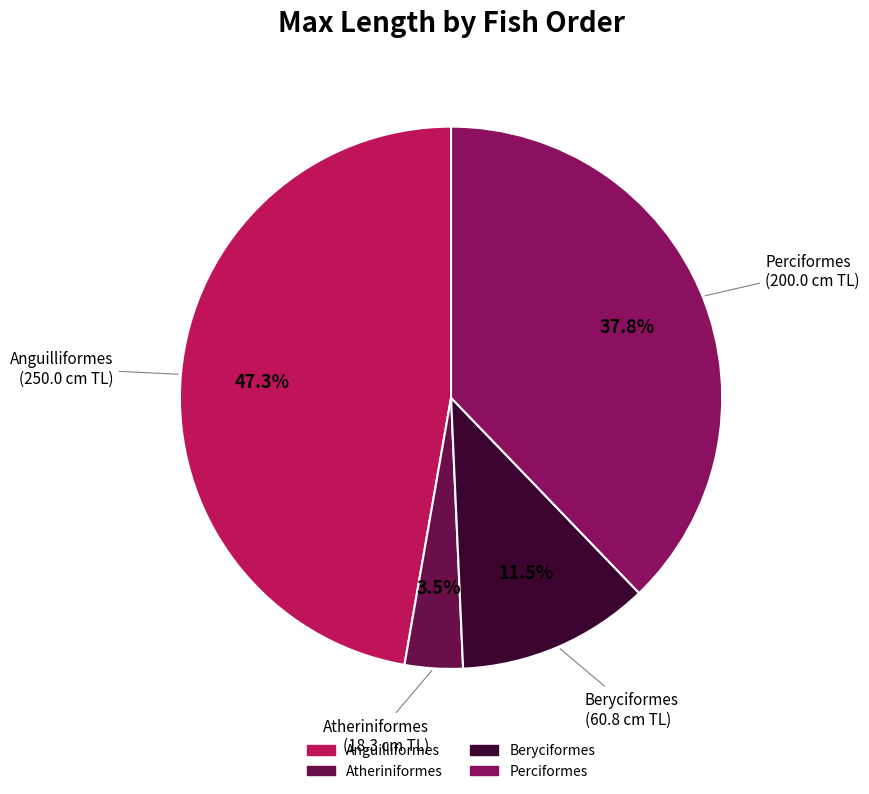

How many segments does this pie chart have?

4